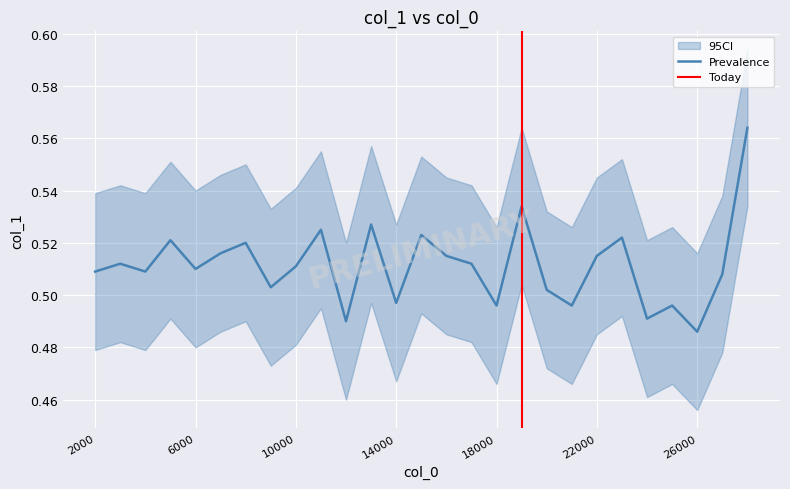

What is the smallest value displayed?

0.5